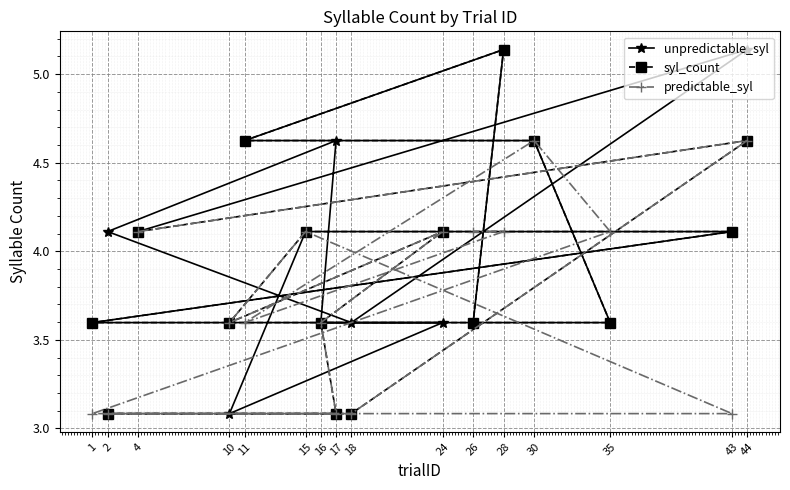

What is the difference between the highest and lowest values at 24?

0.5